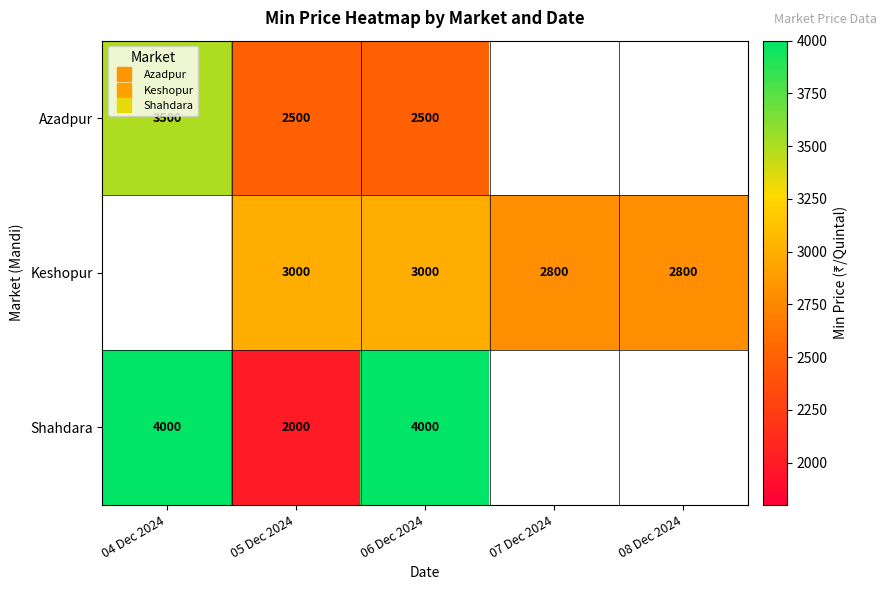

Which series has the largest range (max minus min)?

Shahdara